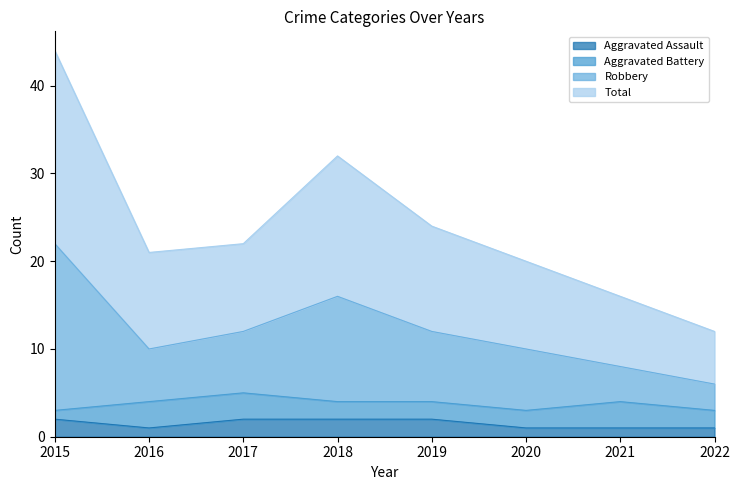

Which series has the widest spread of values?

Robbery